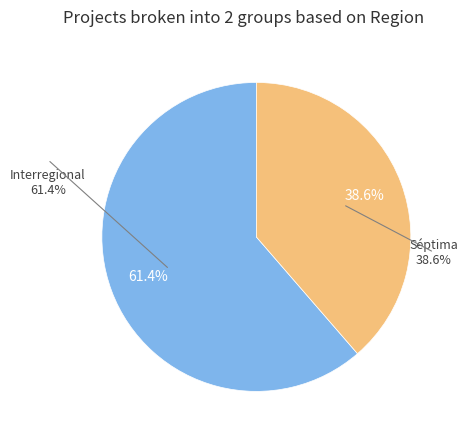

The Séptima slice represents 39% of the pie. True or false?

True